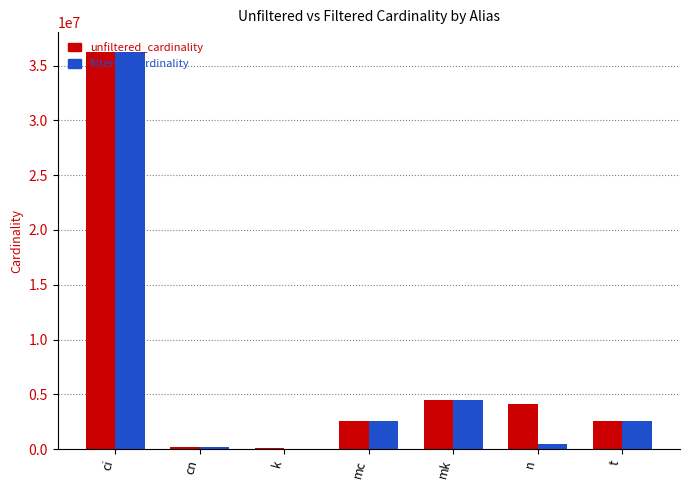

What is the total value across all series at ci?

72488688